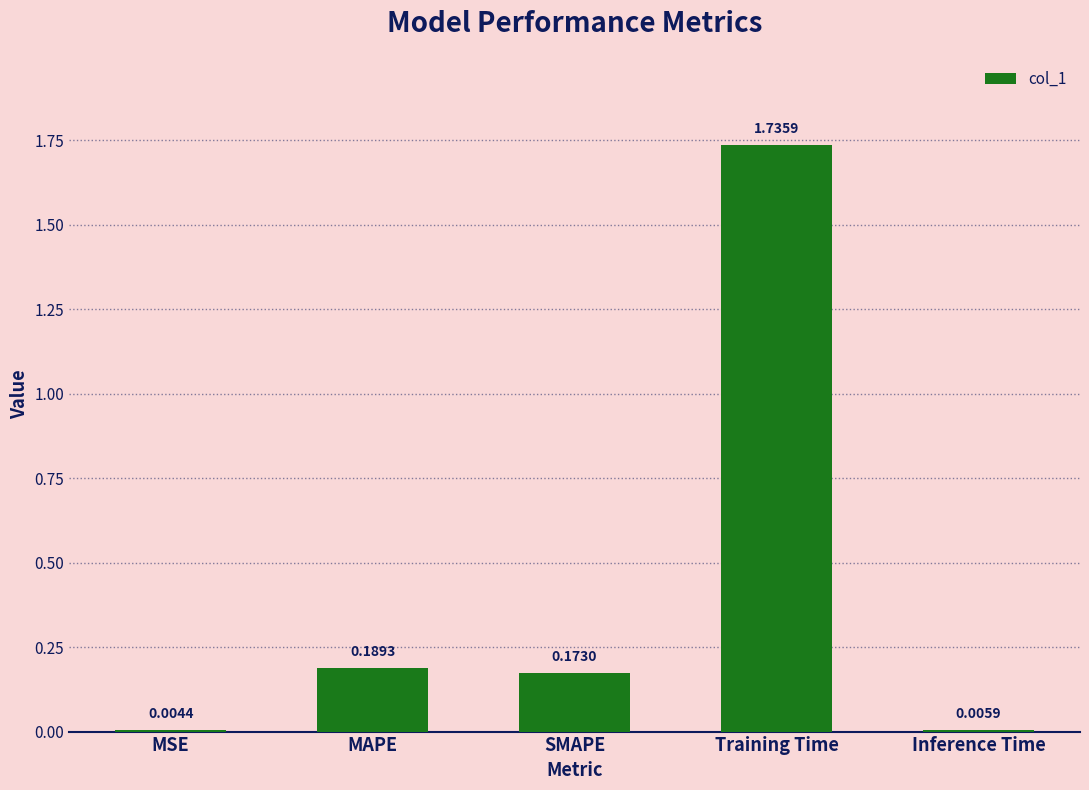

Where is the data nearest to the value 0?

MSE